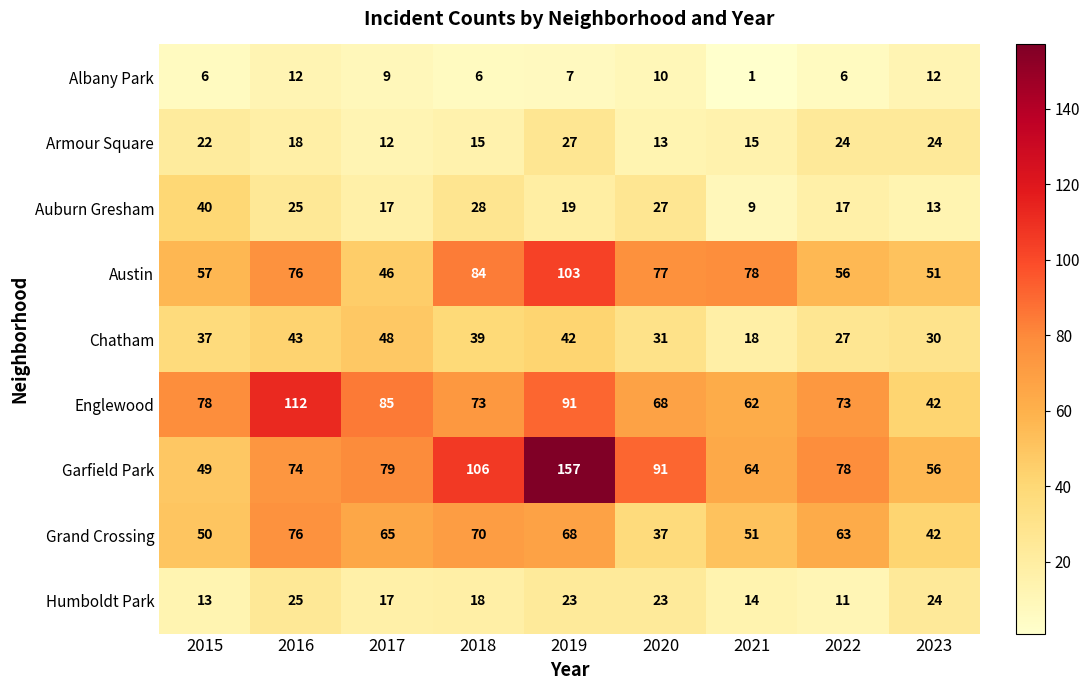

At how many categories does at least one series exceed 135?

1